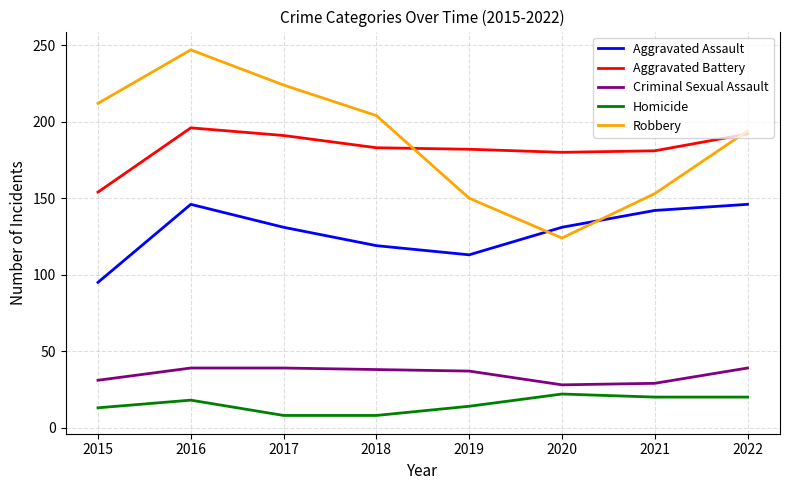

At which label does Aggravated Battery reach its peak?

2016